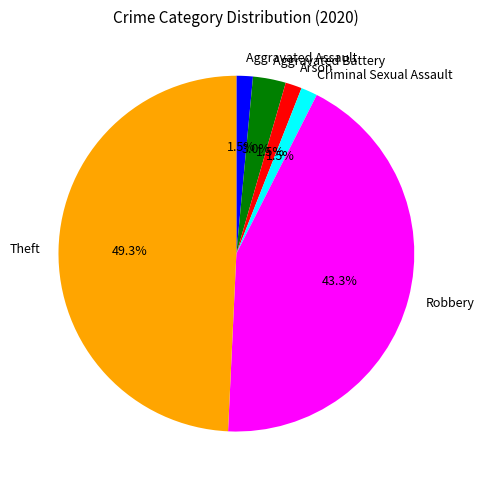

Which category has the biggest portion of the pie?

Theft